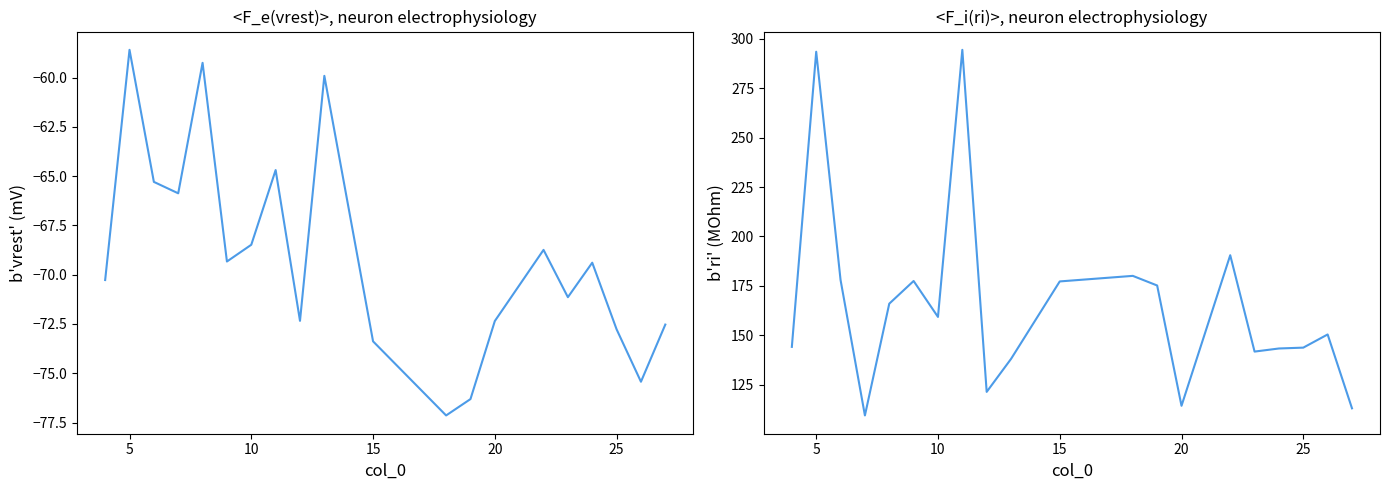

Reading right to left, list all the values displayed in this chart.

b'vrest': -72.5	-75.4	-72.8	-69.4	-71.1	-68.7	-72.3	-76.3	-77.1	-73.4	-59.9	-72.3	-64.7	-68.5	-69.3	-59.2	-65.9	-65.3	-58.6	-70.3
b'ri': 113.1	150.5	143.8	143.4	141.8	190.5	114.4	175.2	180.1	177.3	138.1	121.4	294.4	159.3	177.5	166.0	109.5	178.0	293.4	144.2